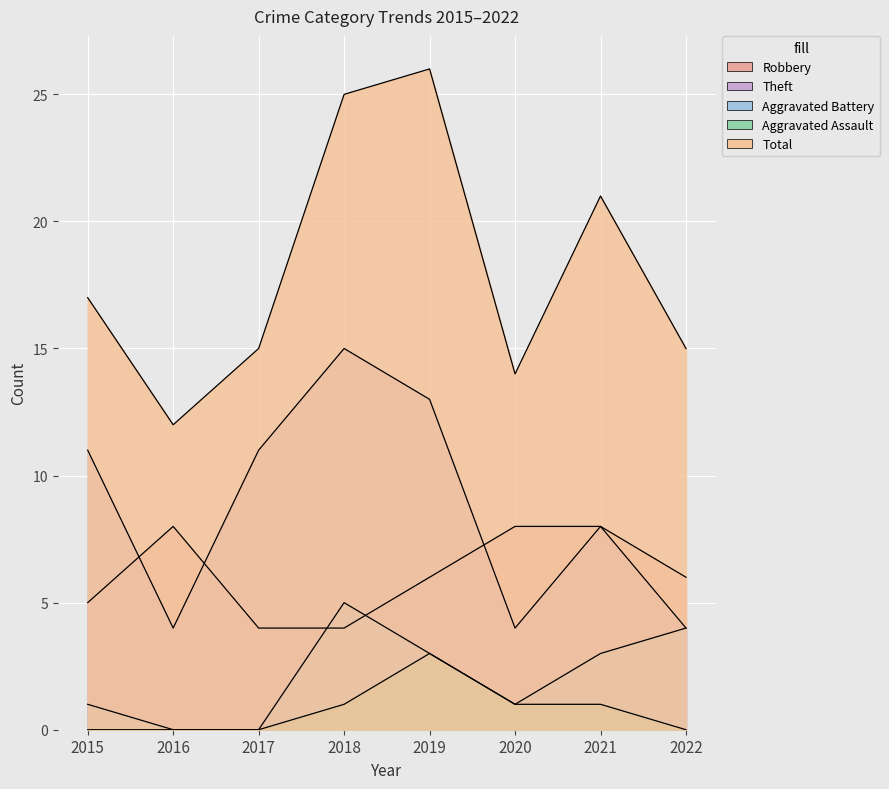

At how many categories does at least one series exceed 25?

1